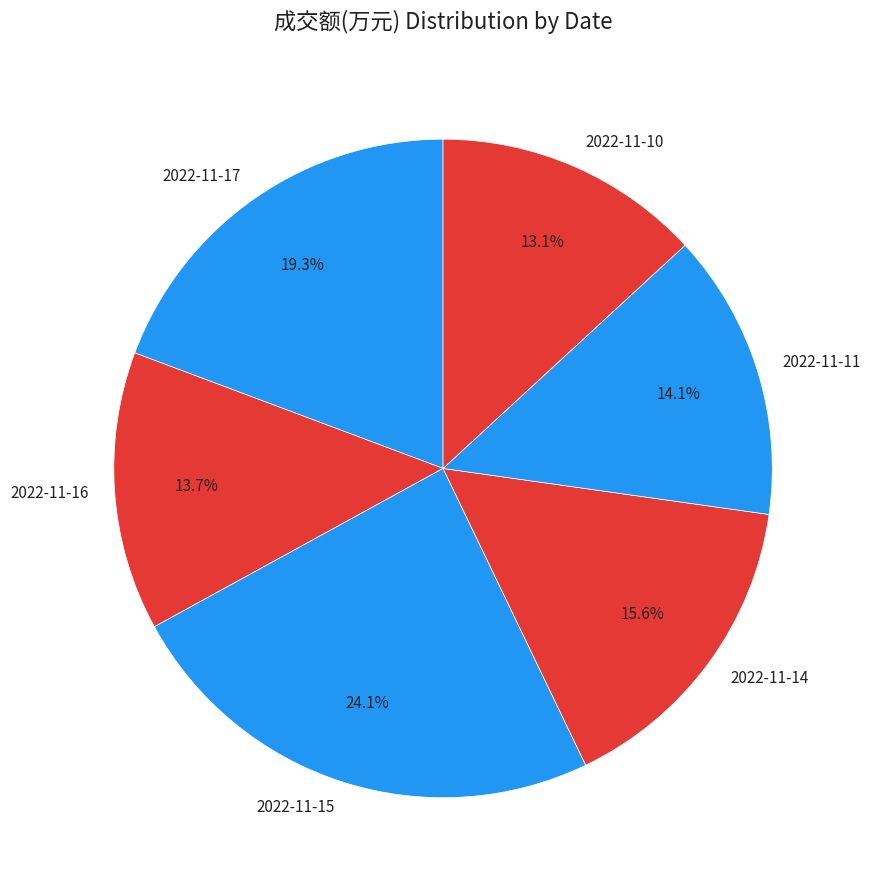

To the nearest percent, what portion does 2022-11-17 represent?

19%